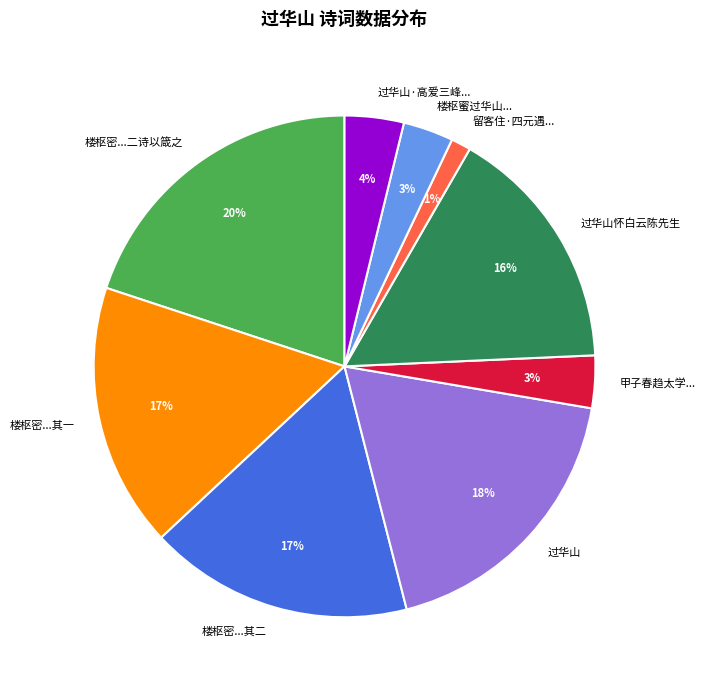

What percentage is the 过华山怀白云陈先生 slice, to the nearest percent?

16%